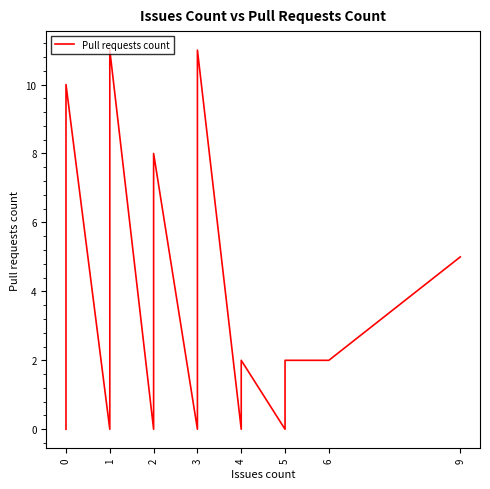

What is the difference between the maximum and minimum values?

11